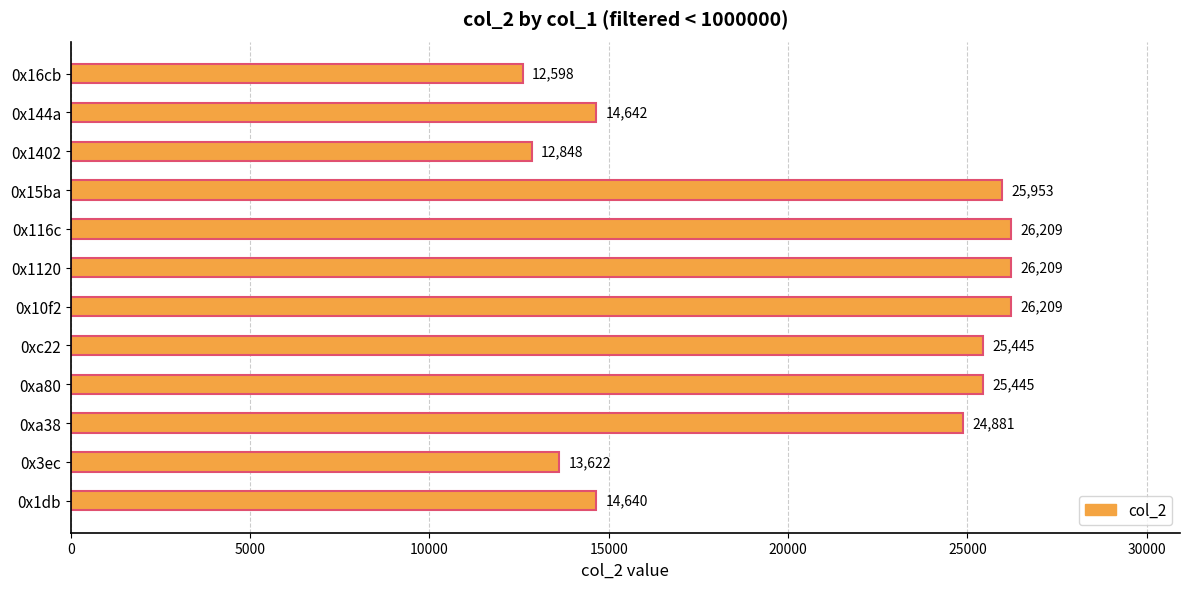

The value at 0x15ba is 40410. True or false?

False